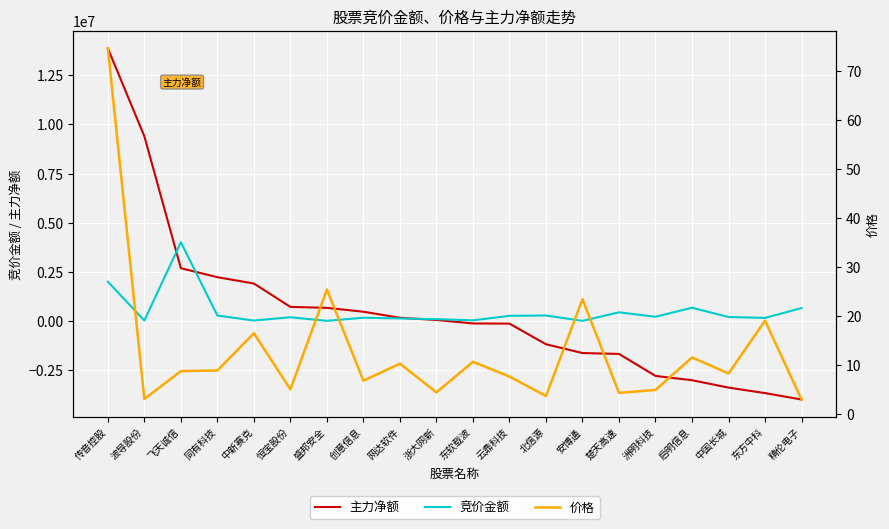

Which series has the widest spread of values?

主力净额